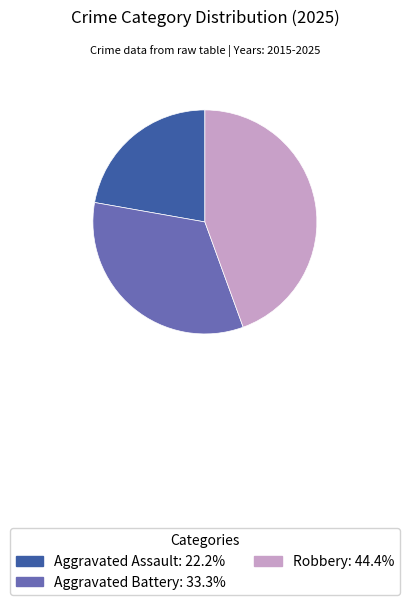

Is it true that Robbery is 37% of the pie?

False